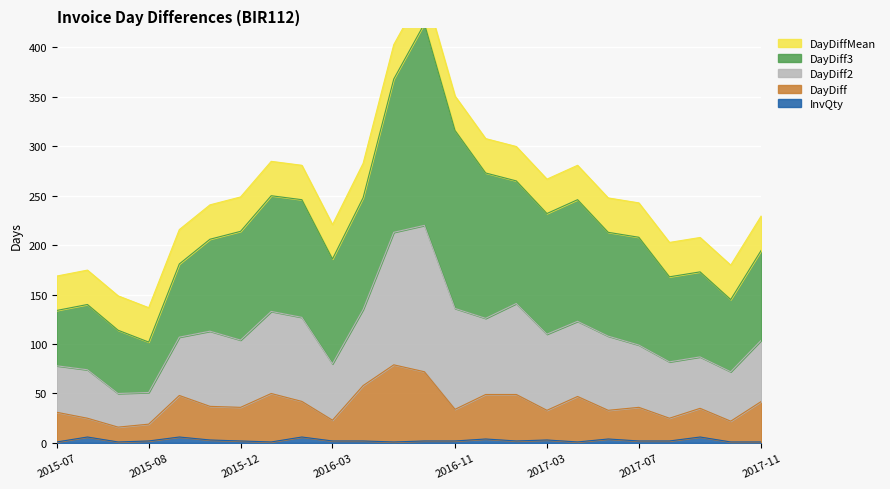

List the labels in order of DayDiff value, largest first.

2016-08-12, 2016-10-21, 2016-05-26, 2016-02-03, 2017-01-06, 2017-02-22, 2015-10-09, 2017-05-09, 2016-03-10, 2017-11-02, 2015-11-12, 2015-12-16, 2017-07-11, 2017-09-01, 2016-11-22, 2017-03-24, 2017-06-07, 2015-07-08, 2015-07-27, 2017-08-03, 2016-03-31, 2017-09-22, 2015-08-28, 2015-08-11